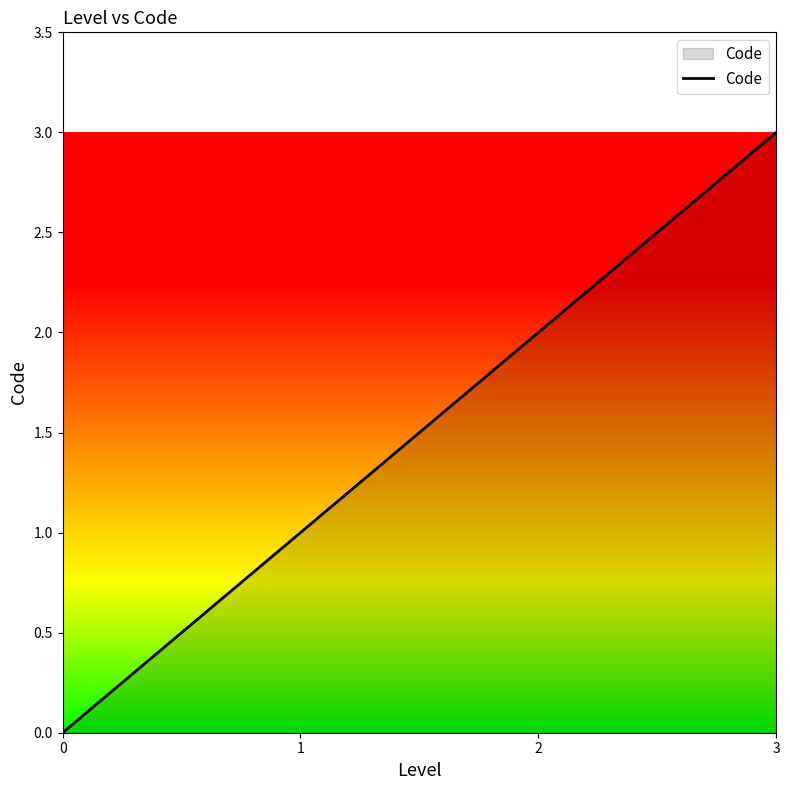

Is it true that the value at 0 is 0?

True